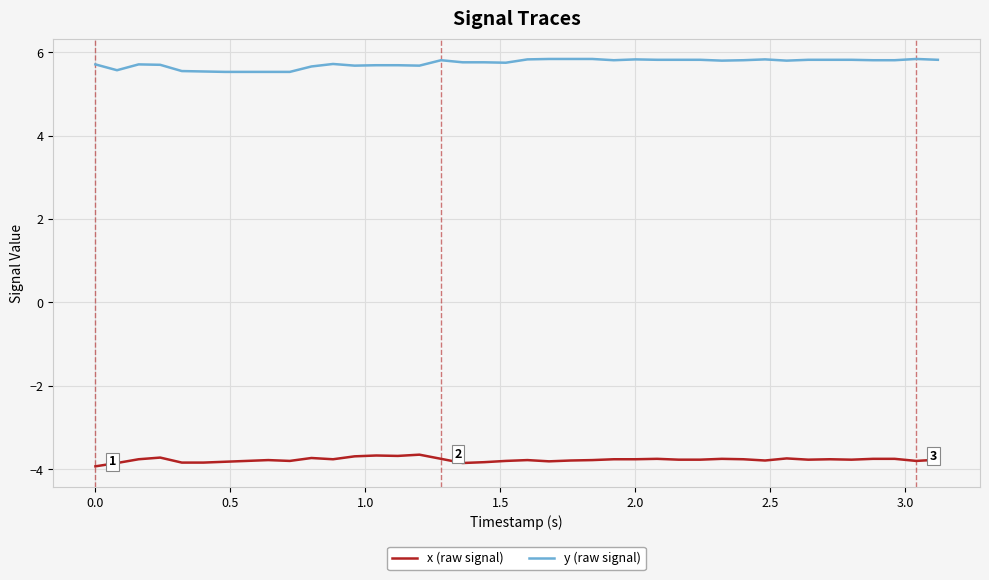

What is the maximum value for y (raw signal)?

5.8